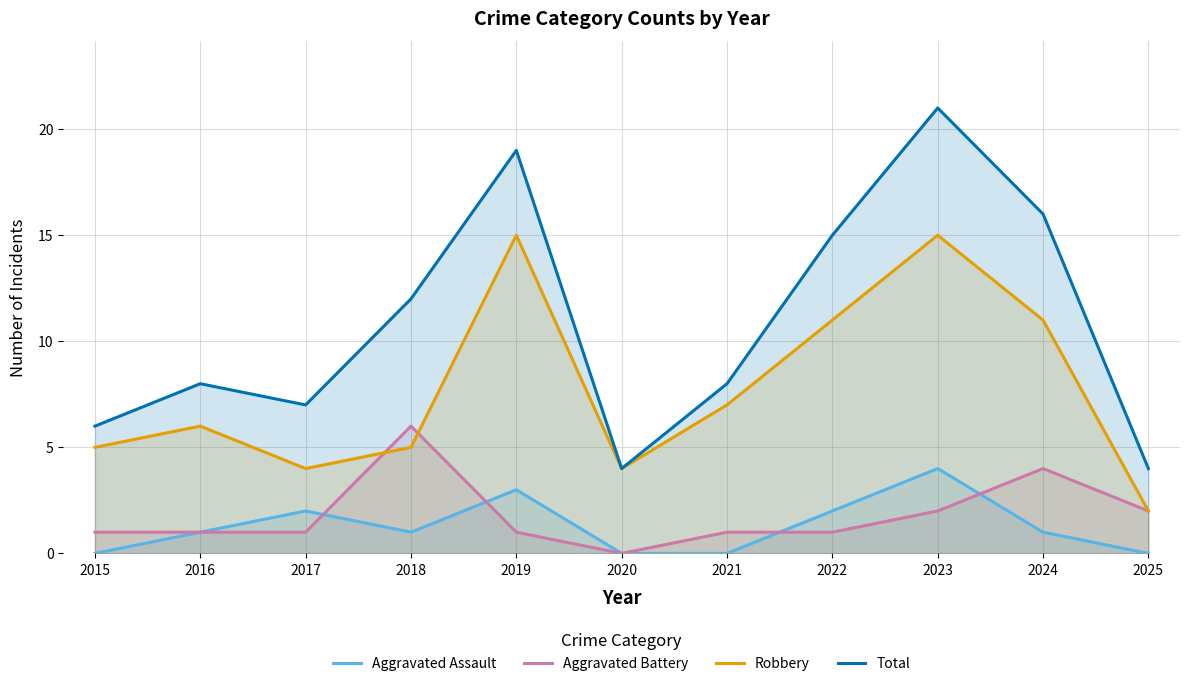

True or false: Robbery has more than 1 points higher than both neighbors.

True